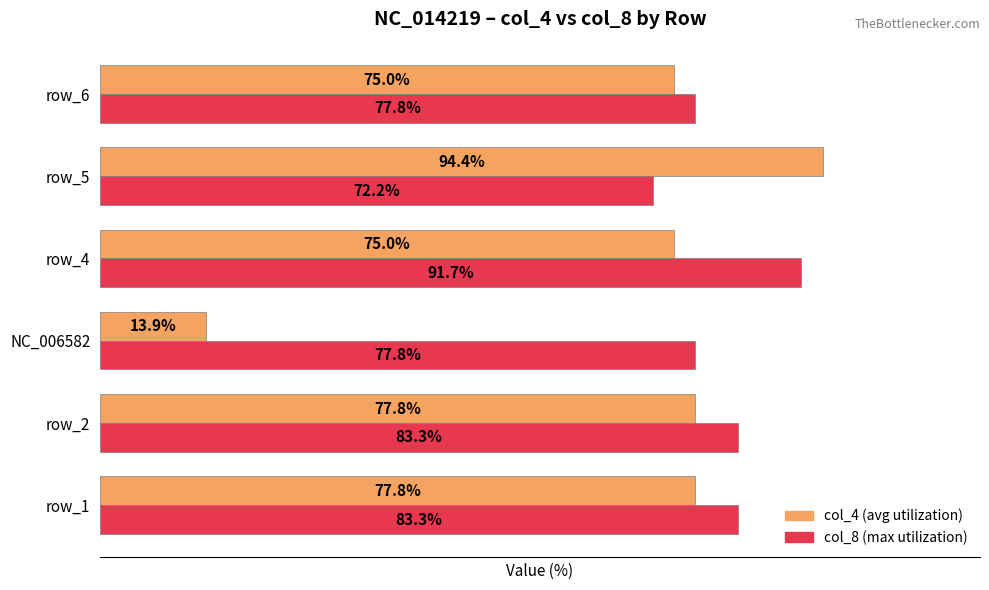

At which category does the chart reach its minimum across all series?

NC_006582